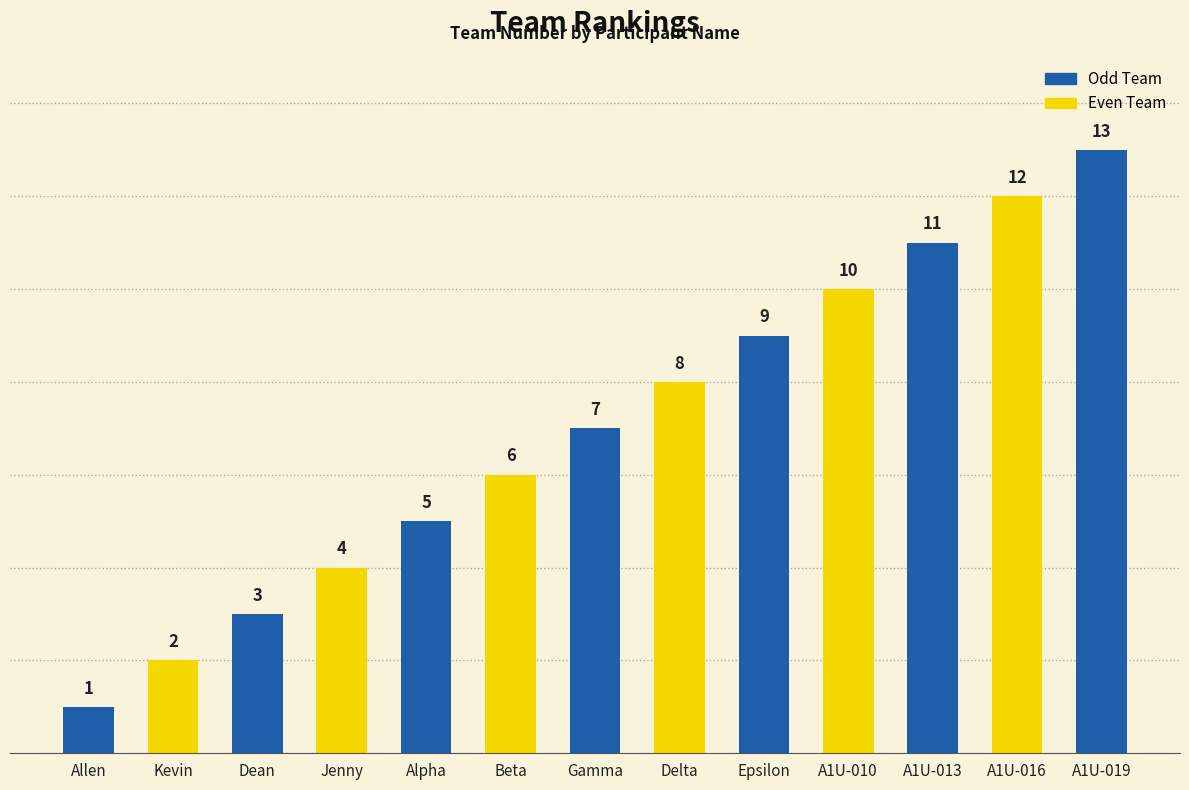

Reading right to left, list all the values displayed in this chart.

A1U-019=13	A1U-016=12	A1U-013=11	A1U-010=10	Epsilon=9	Delta=8	Gamma=7	Beta=6	Alpha=5	Jenny=4	Dean=3	Kevin=2	Allen=1